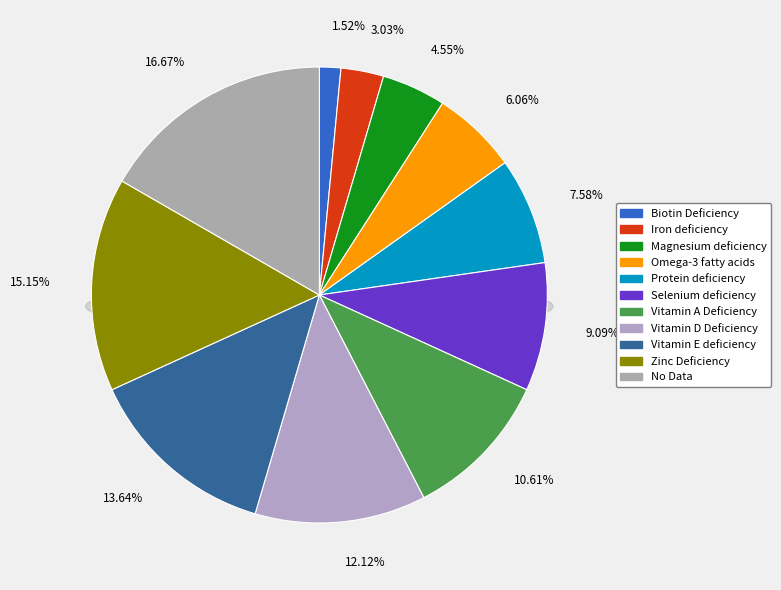

Is it true that Selenium deficiency is 4% of the pie?

False